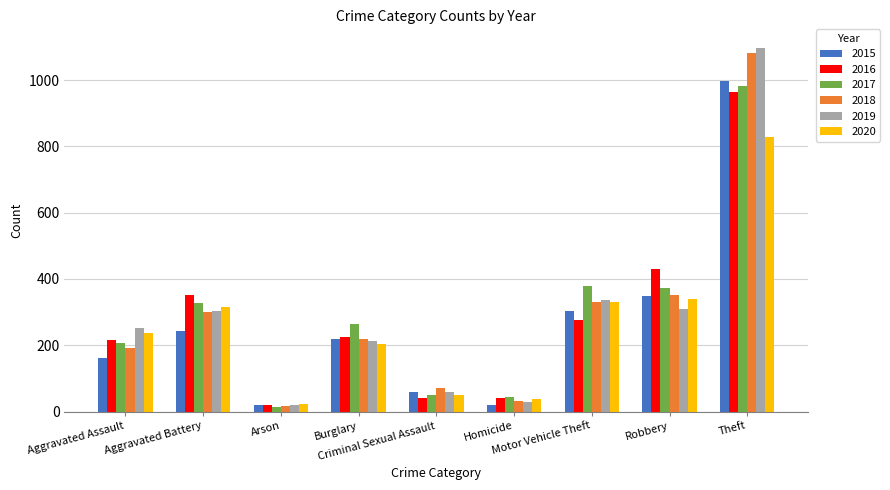

What is the difference between the 2016 values at Burglary and Theft?

738